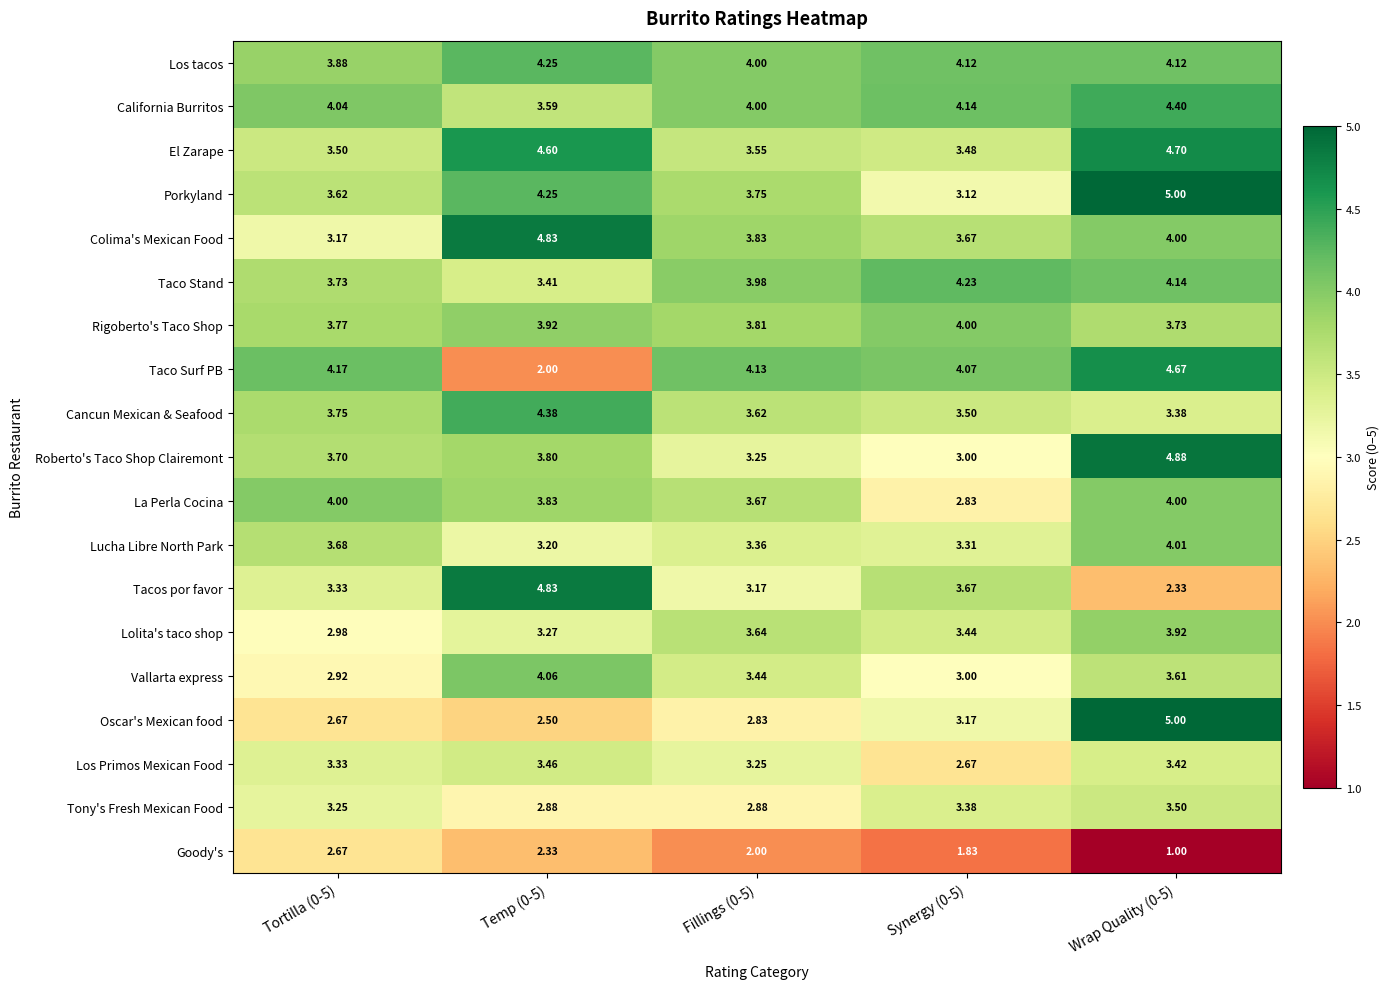

Which category has the highest value across all series?

Wrap Quality (0-5)